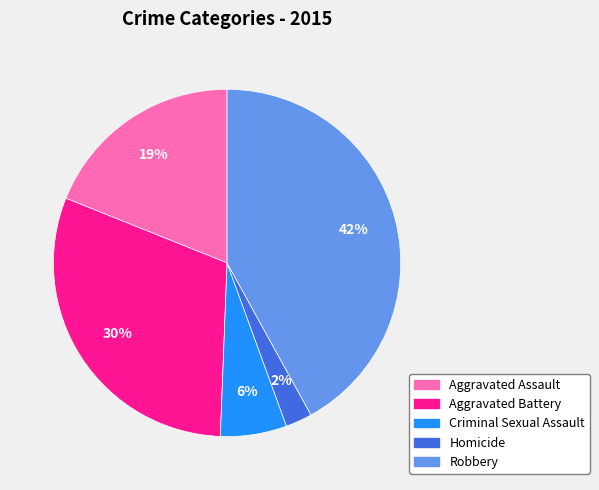

Approximately how many times larger is the value at Criminal Sexual Assault compared to Robbery?

0.1